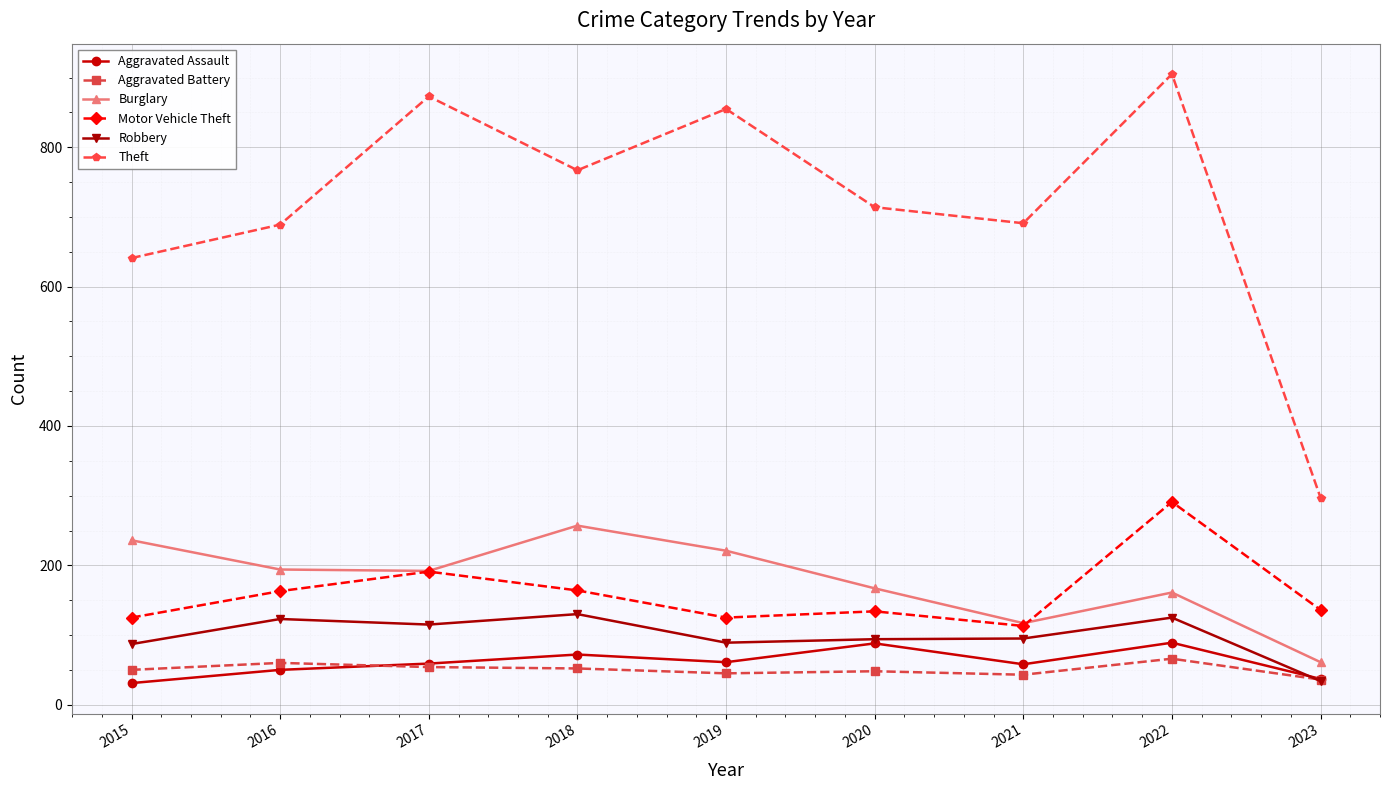

What are all the series names shown in the legend?

Aggravated Assault, Aggravated Battery, Burglary, Motor Vehicle Theft, Robbery, Theft